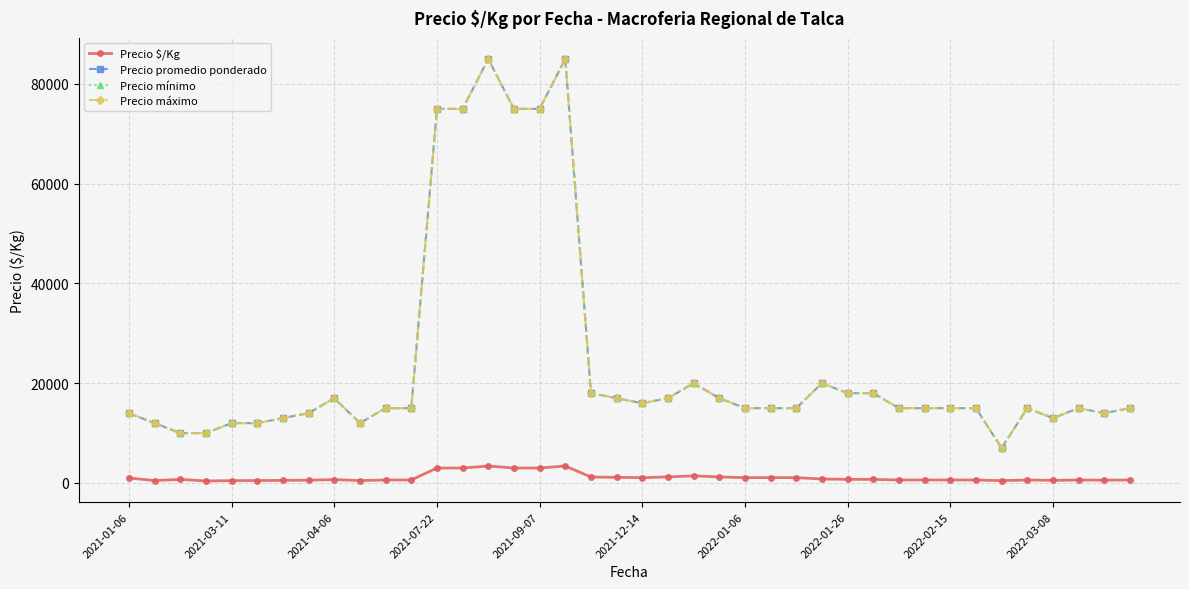

Does the chart have visible grid lines?

Yes